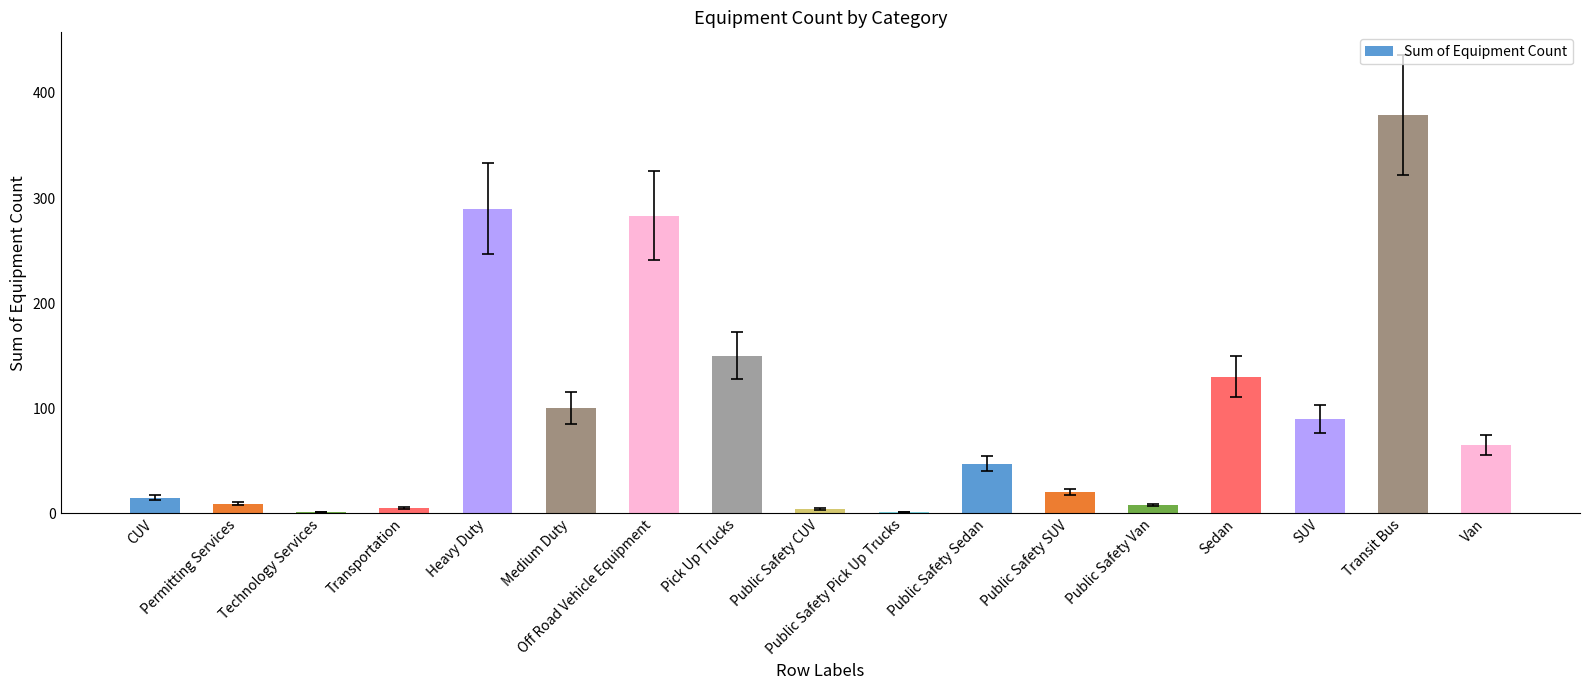

The chart shows a value of 150 at Pick Up Trucks. True or false?

True